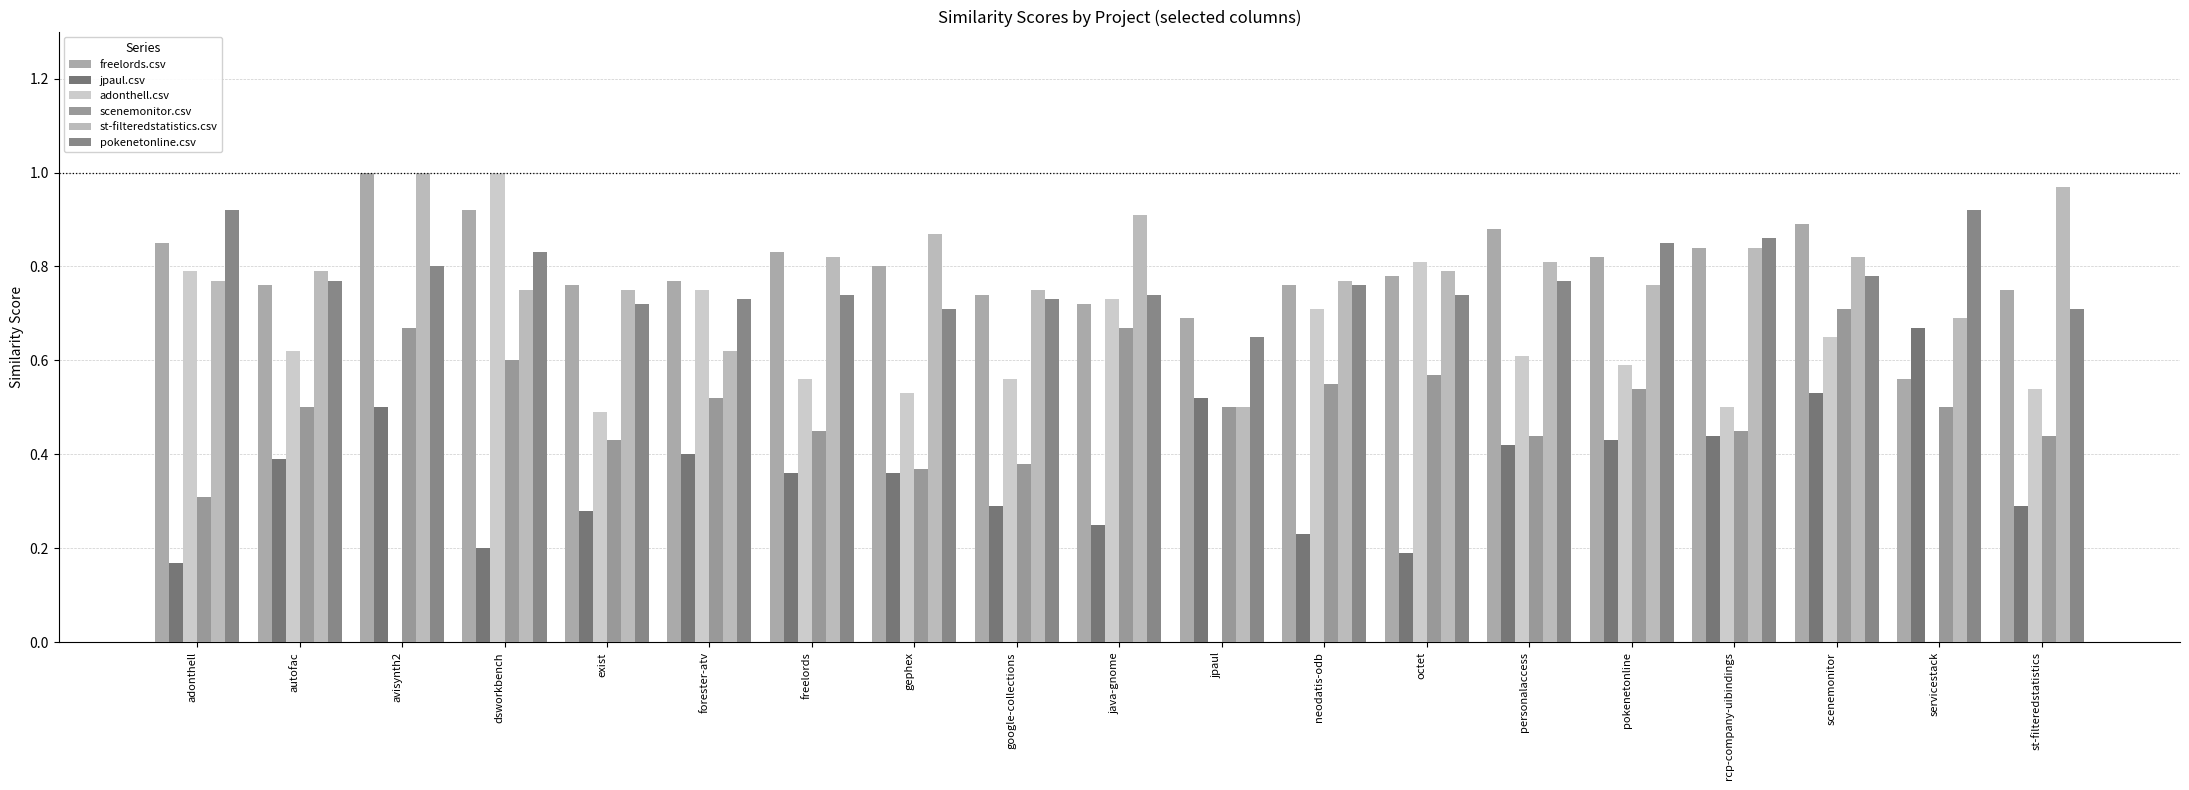

What is the difference between the highest and lowest values at neodatis-odb?

0.5